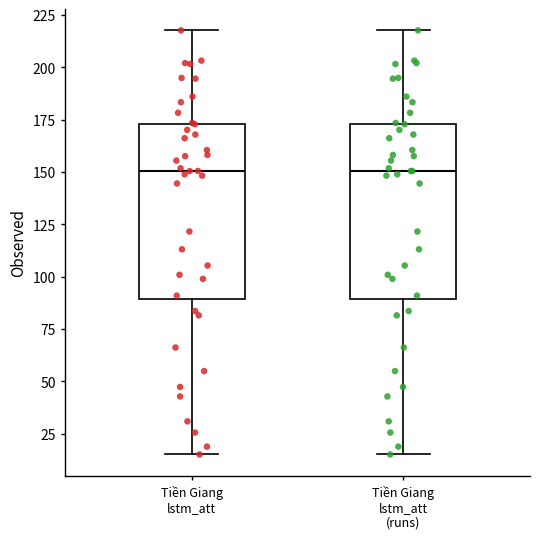

Reading left to right, read every box against the y-axis: the position of its median line, the range the box covers, and the ends of its whiskers. The values are not printed on the chart, so give them approximately, as read against the axis.

Tiền Giang lstm_att: median 150, box 90 to 175, whiskers 15 to 220
Tiền Giang lstm_att (runs): median 150, box 90 to 175, whiskers 15 to 220